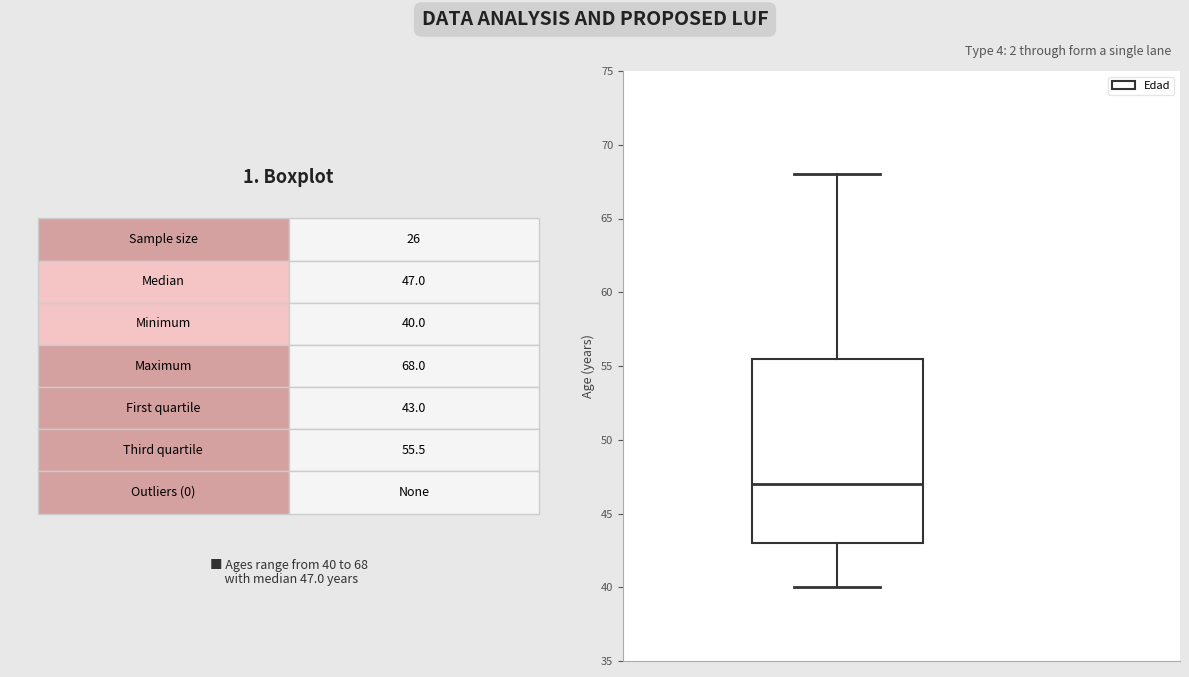

Where does the upper whisker of the box end on the y-axis? The values are not printed on the chart, so give them approximately, as read against the axis.

68.0